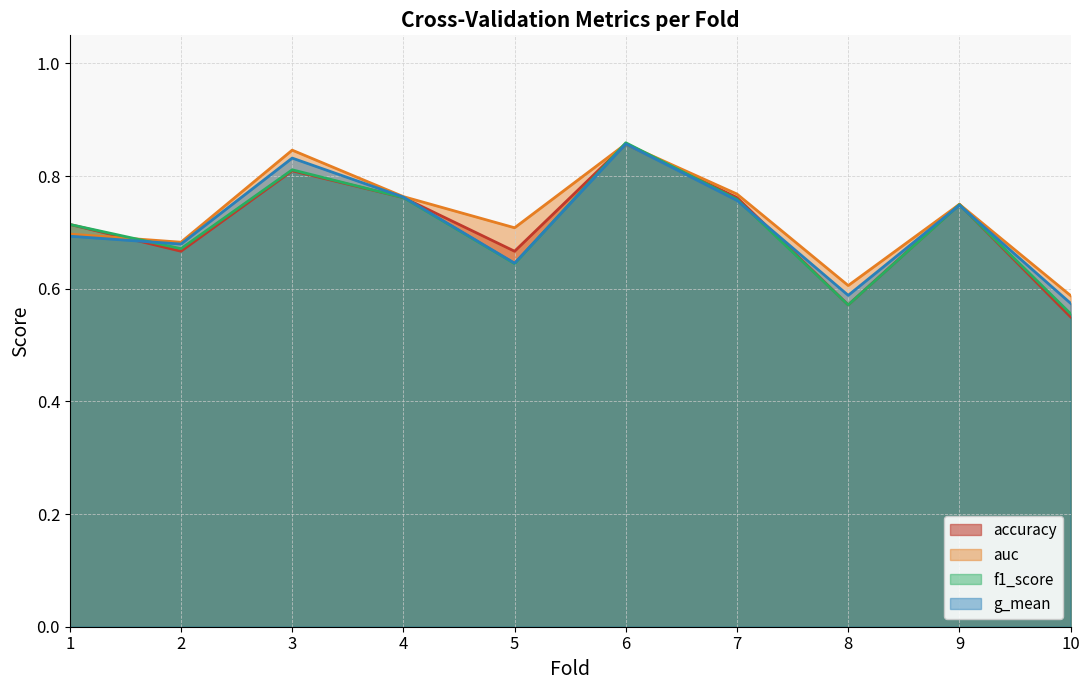

What is the smallest value displayed?

0.6